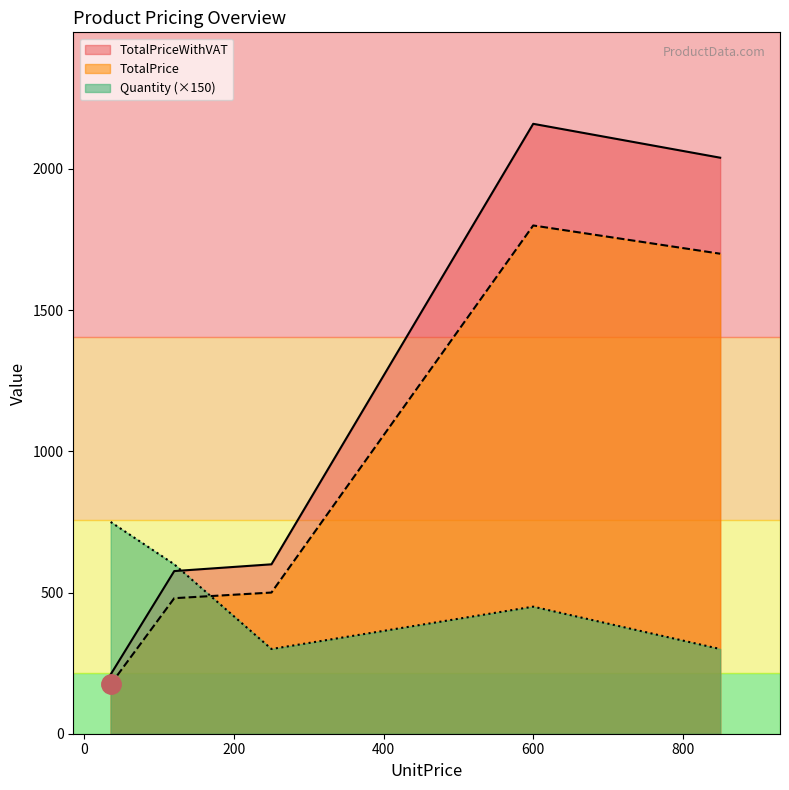

How many lines are shown in the chart?

3